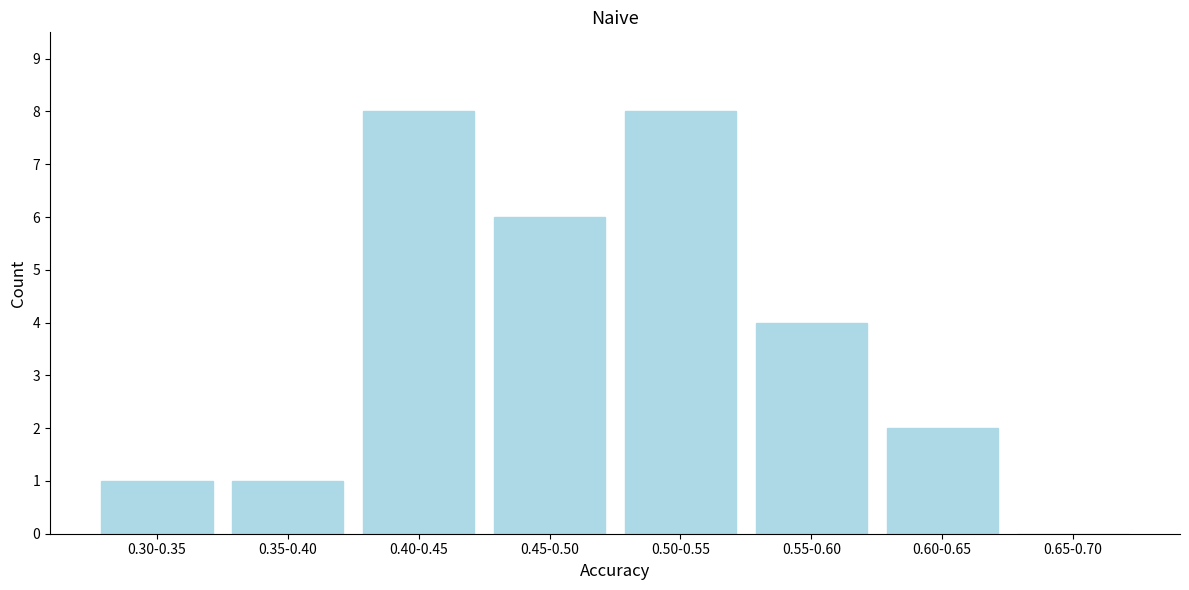

Reading right to left, extract all data points from this chart.

0.65-0.70=0	0.60-0.65=2	0.55-0.60=4	0.50-0.55=8	0.45-0.50=6	0.40-0.45=8	0.35-0.40=1	0.30-0.35=1